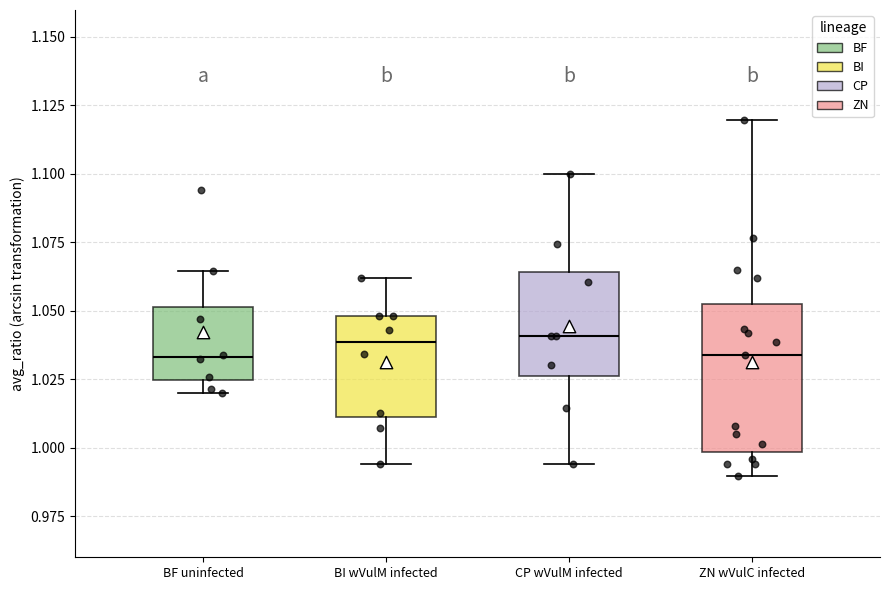

Reading left to right, transcribe this box plot: for each box, give where its median line is, the range the box spans, and where its two whiskers end, as read against the y-axis. The values are not printed on the chart, so give them approximately, as read against the axis.

BF uninfected: median 1.035, box 1.025 to 1.050, whiskers 1.020 to 1.065
BI wVulM infected: median 1.040, box 1.010 to 1.050, whiskers 0.995 to 1.060
CP wVulM infected: median 1.040, box 1.025 to 1.065, whiskers 0.995 to 1.100
ZN wVulC infected: median 1.035, box 1.000 to 1.055, whiskers 0.990 to 1.120